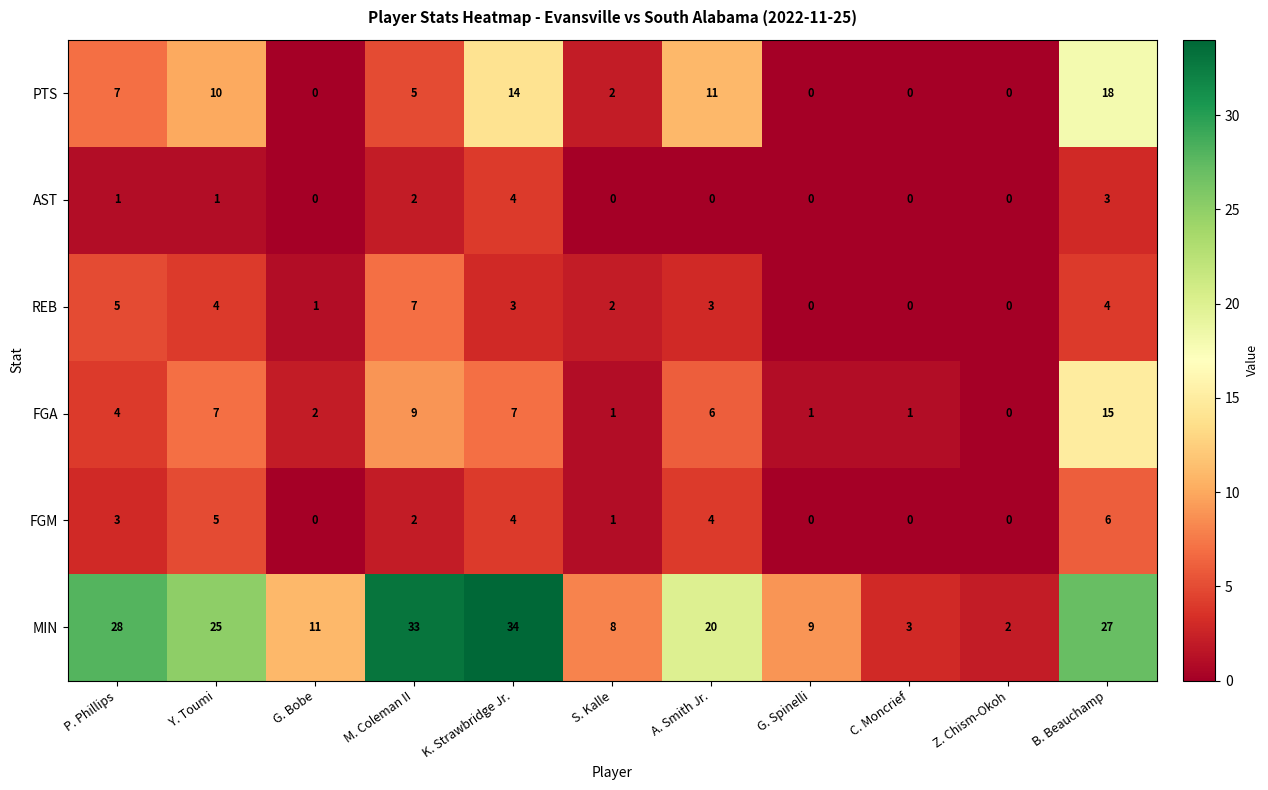

Which series has the largest total across all categories?

MIN